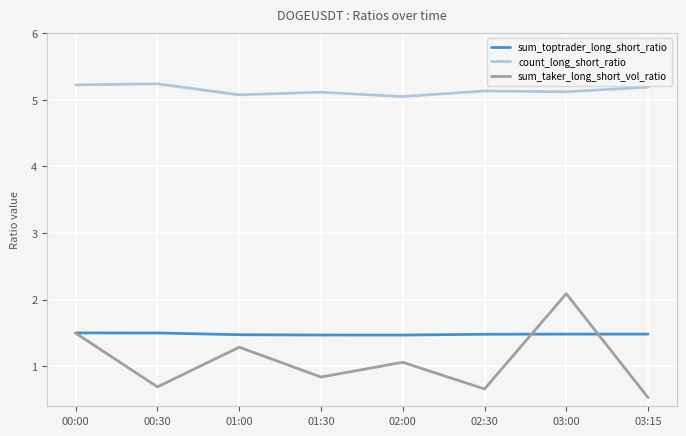

Rank the series at 02:00 from highest to lowest value.

count_long_short_ratio, sum_toptrader_long_short_ratio, sum_taker_long_short_vol_ratio